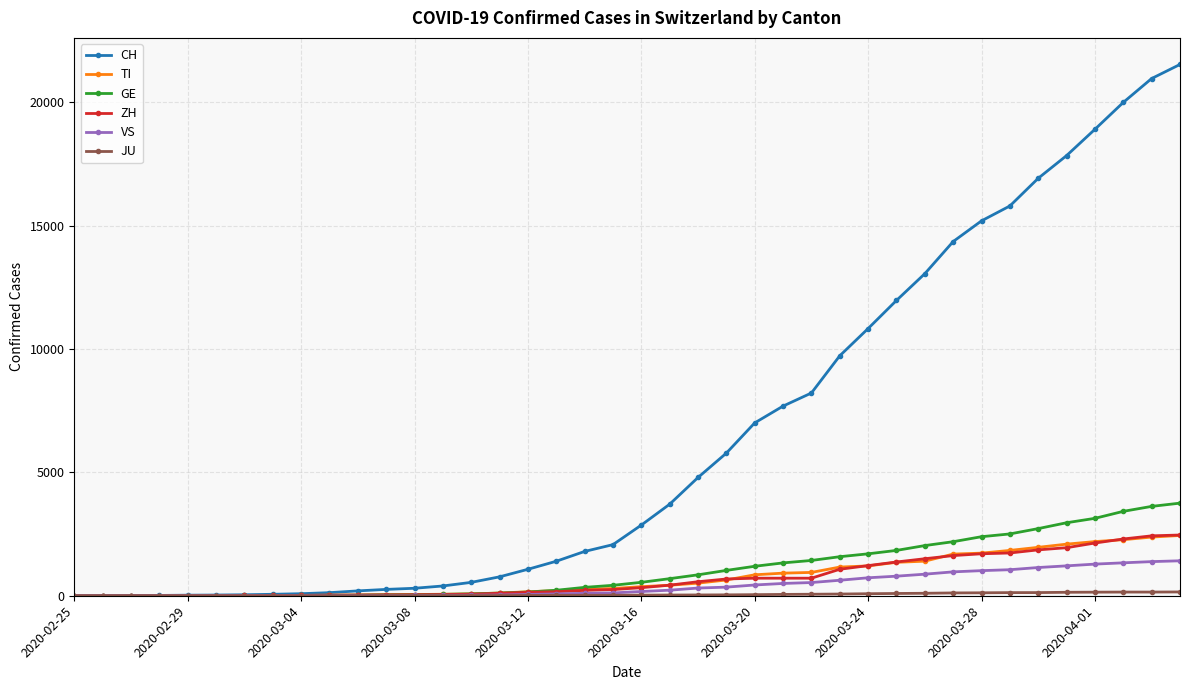

Which series has the widest spread of values?

CH